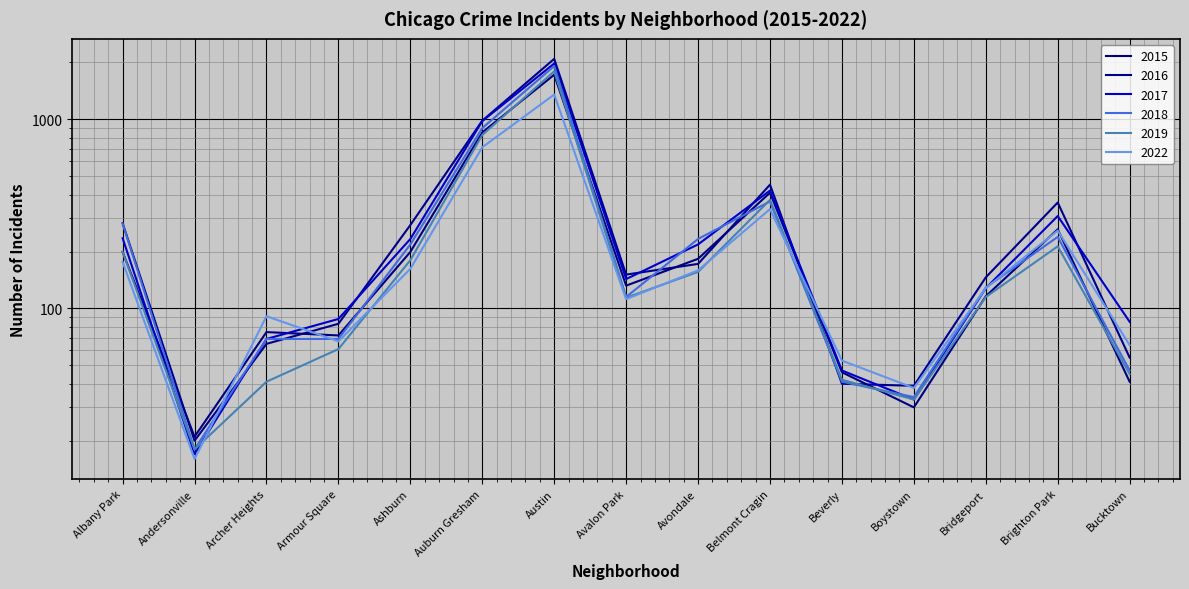

Which has a higher value, Albany Park or Belmont Cragin?

Belmont Cragin